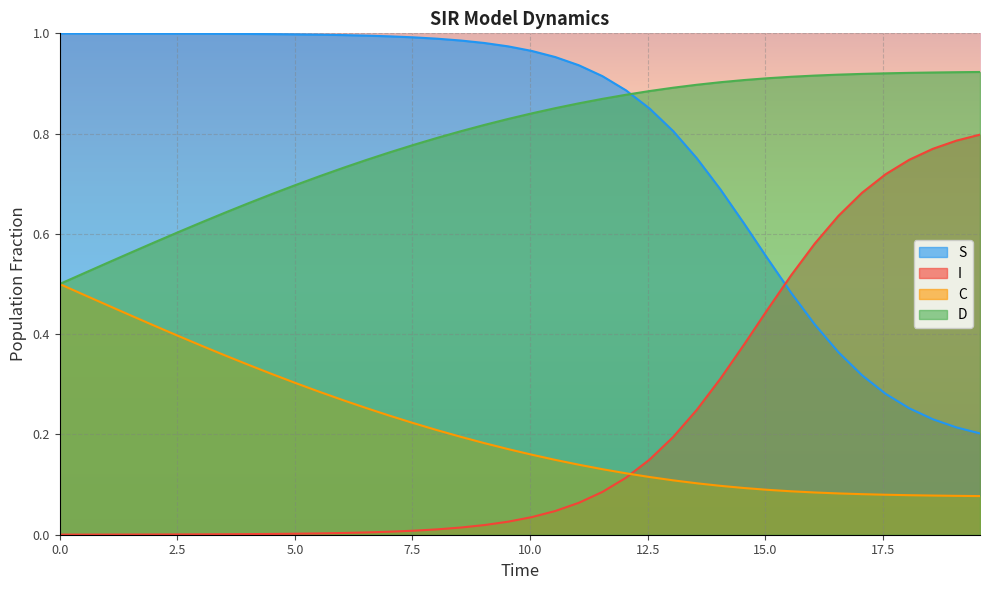

How many lines are shown in the chart?

4